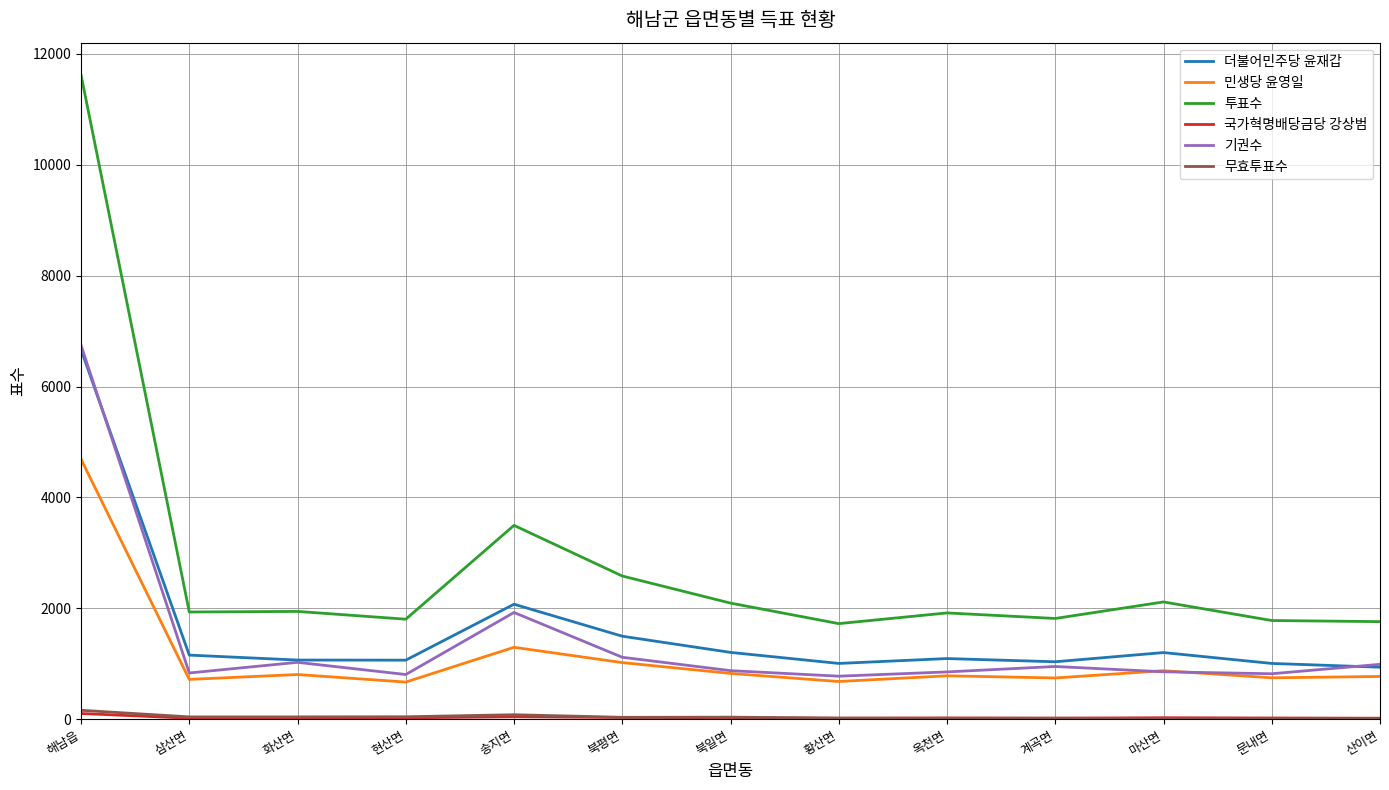

Which series has the largest total across all categories?

투표수